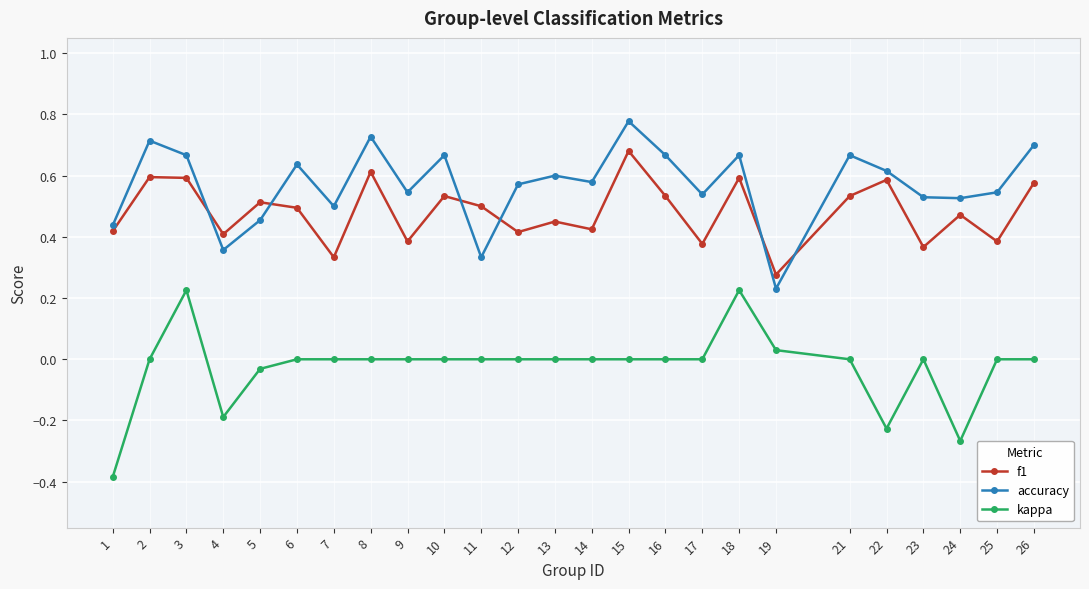

The value of kappa at 6 is 0.0. True or false?

True